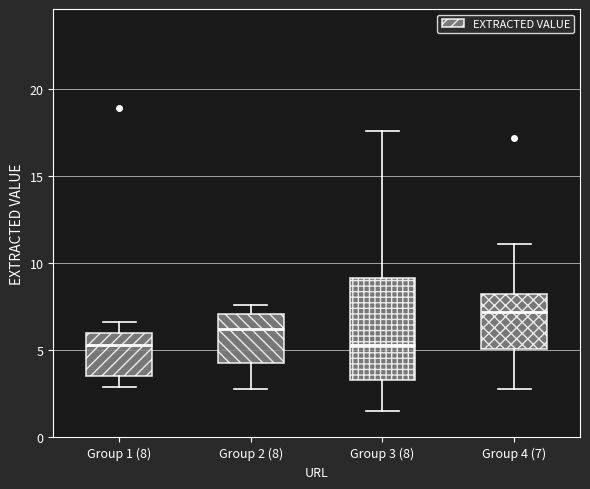

Where does the upper whisker of the box for Group 4 (7) end on the y-axis? The values are not printed on the chart, so give them approximately, as read against the axis.

11.0